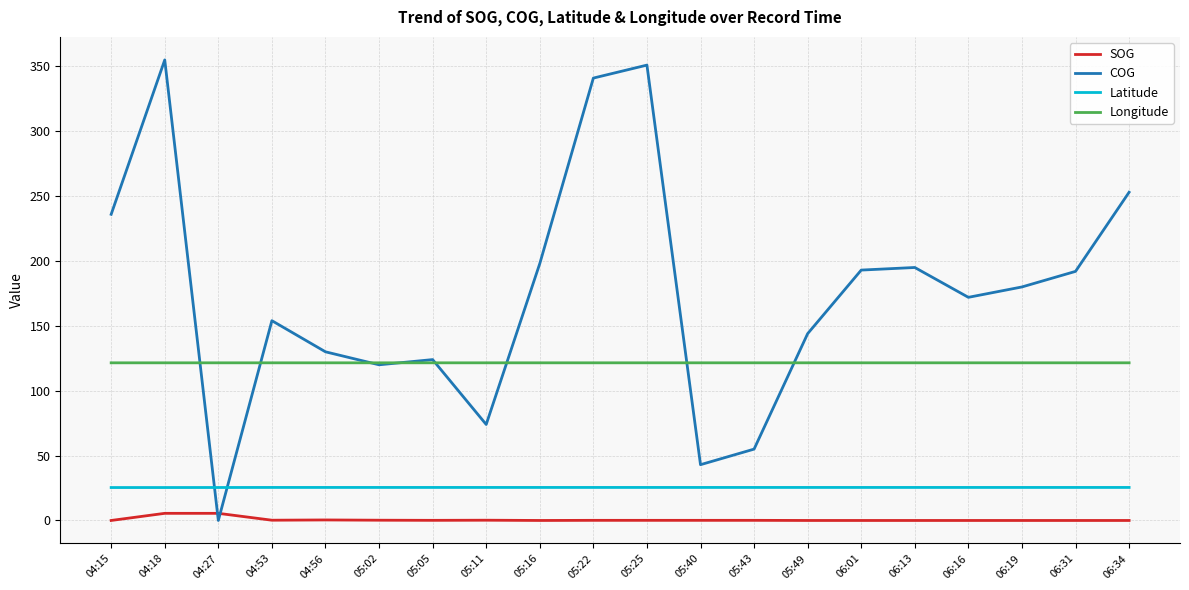

Where does the COG series first go above 180?

04:15